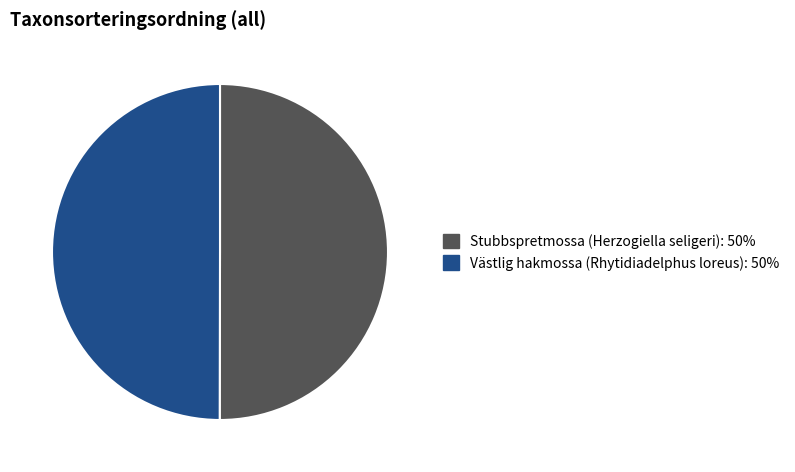

What is the ratio of the value at Västlig hakmossa (Rhytidiadelphus loreus) to the value at Stubbspretmossa (Herzogiella seligeri)?

1.0